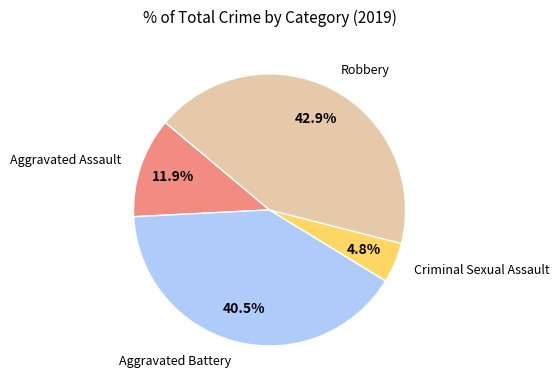

To the nearest percent, what is the difference between the Aggravated Battery and Criminal Sexual Assault slice percentages?

36%